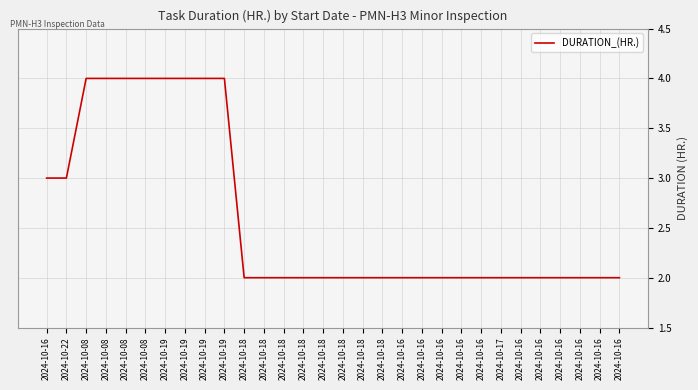

What is the label of the 18th point from the right?

2024-10-18